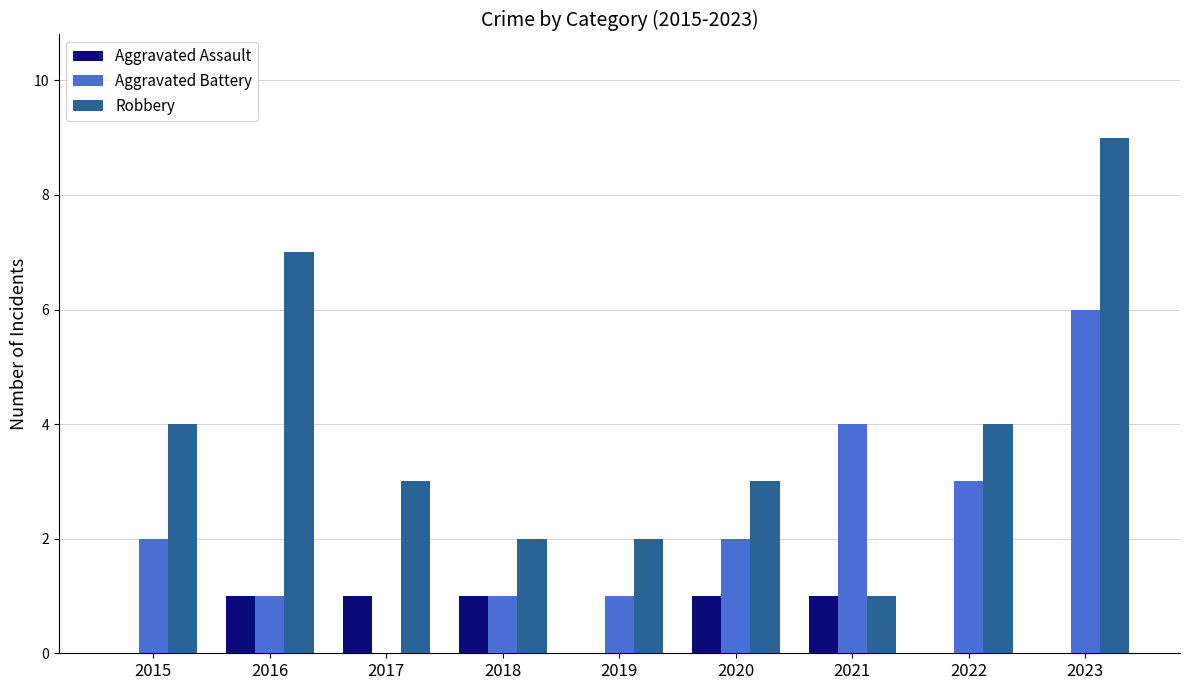

Are the bars horizontal?

No